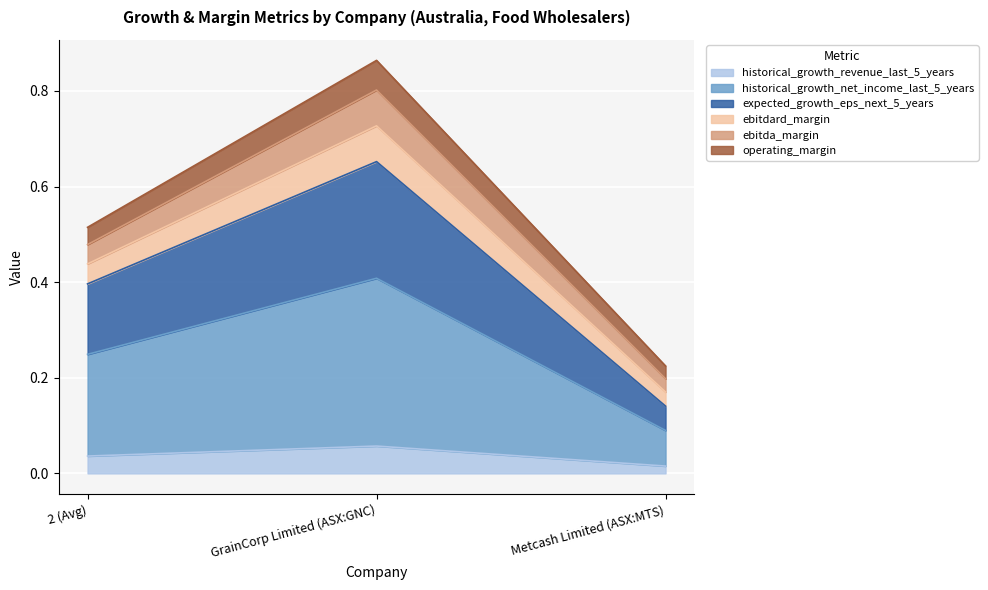

Where is historical_growth_revenue_last_5_years nearest to the value 0?

Metcash Limited (ASX:MTS)